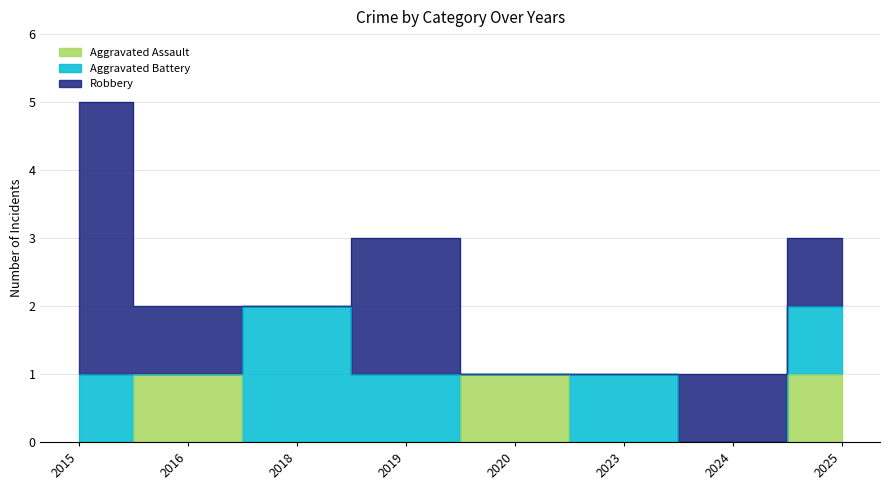

Which category has the highest value in the Robbery series?

2015